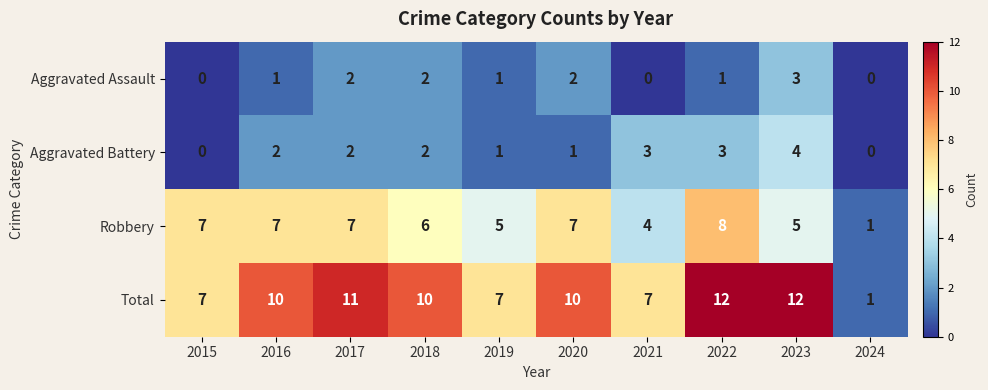

List the series in order of their peak value, lowest first.

Aggravated Assault, Aggravated Battery, Robbery, Total